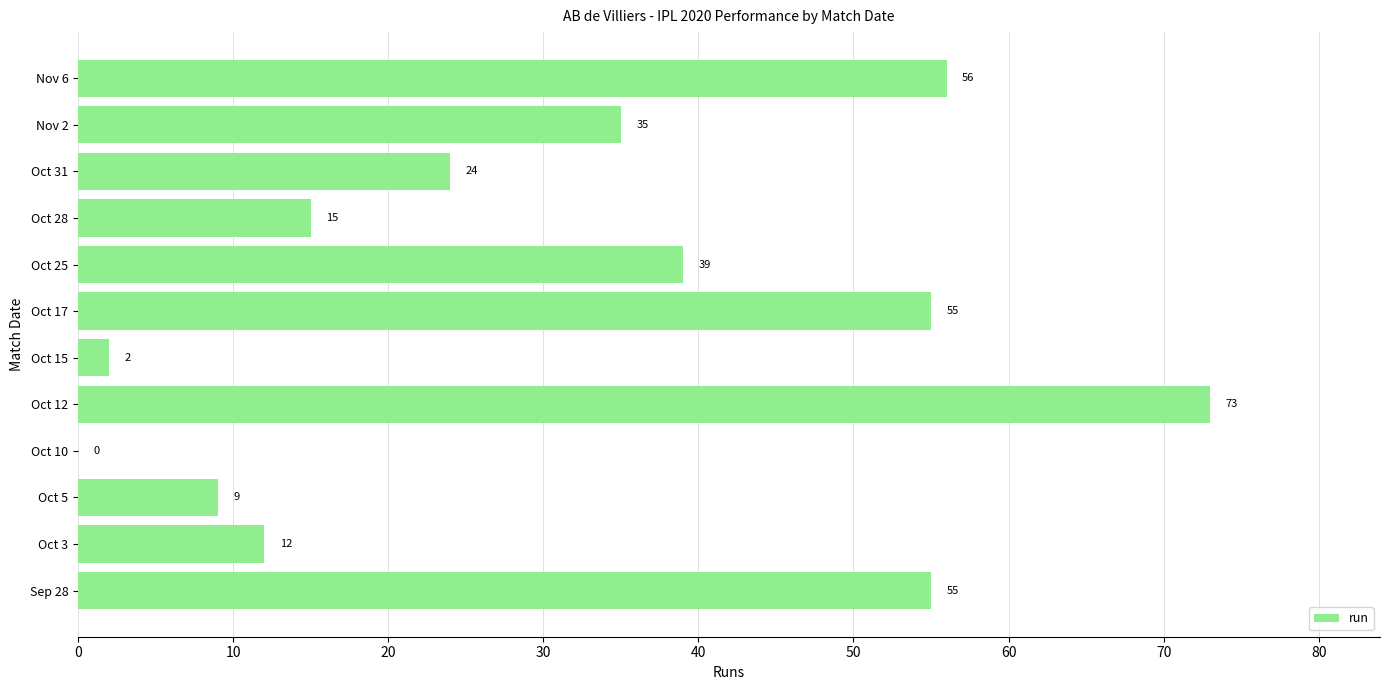

Are the bars horizontal?

Yes